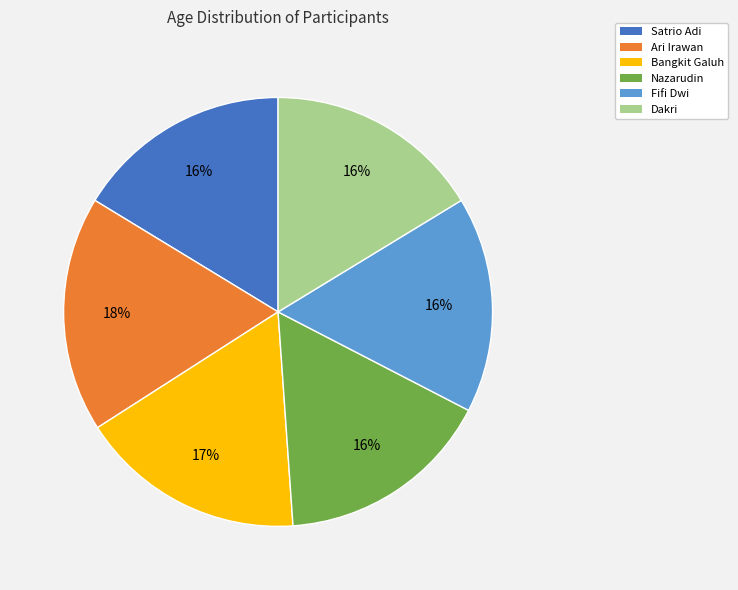

True or false: Fifi Dwi accounts for 16% of the total.

True